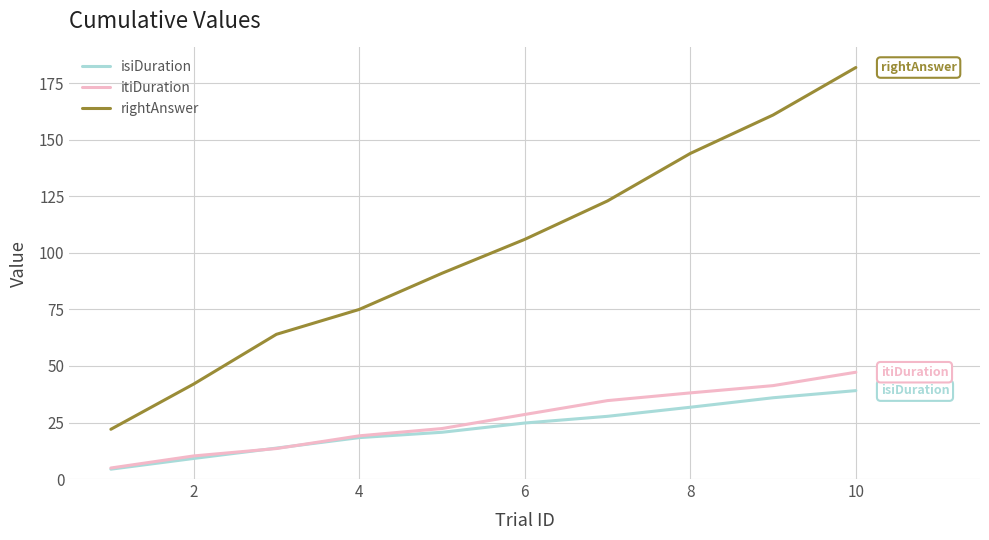

True or false: itiDuration has more than 1 interior local peaks.

False